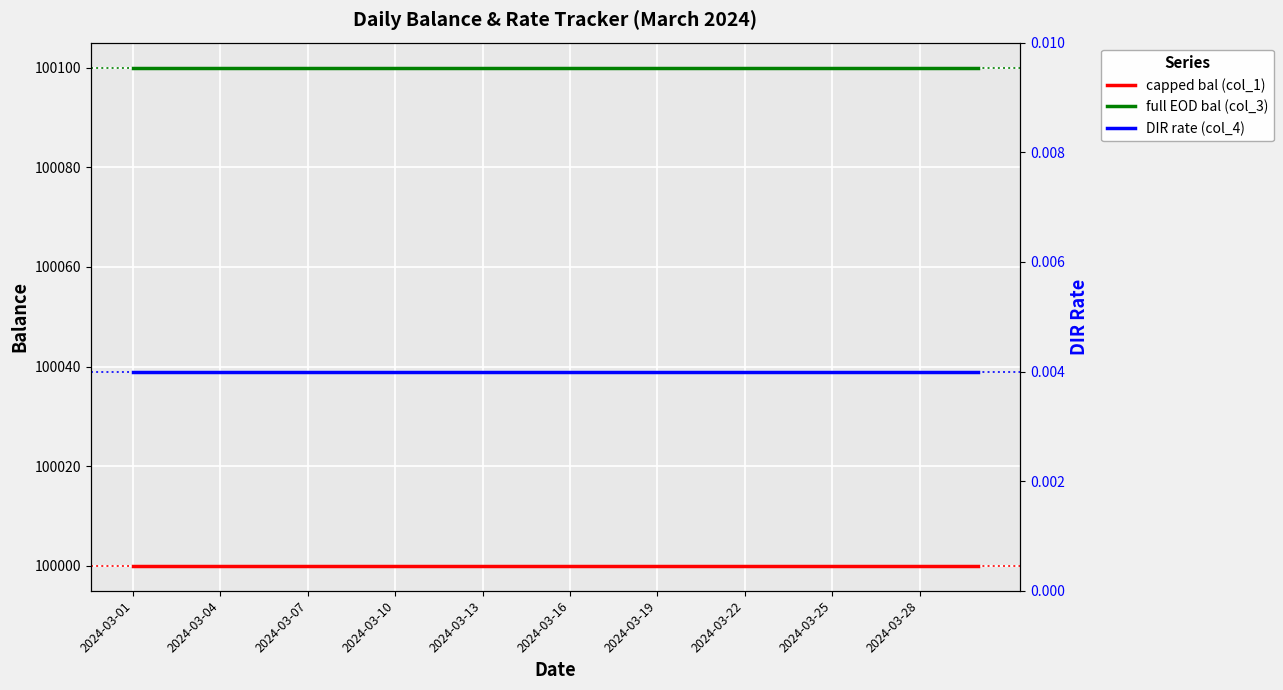

Which has a higher value, 2024-03-16 or 27?

2024-03-16